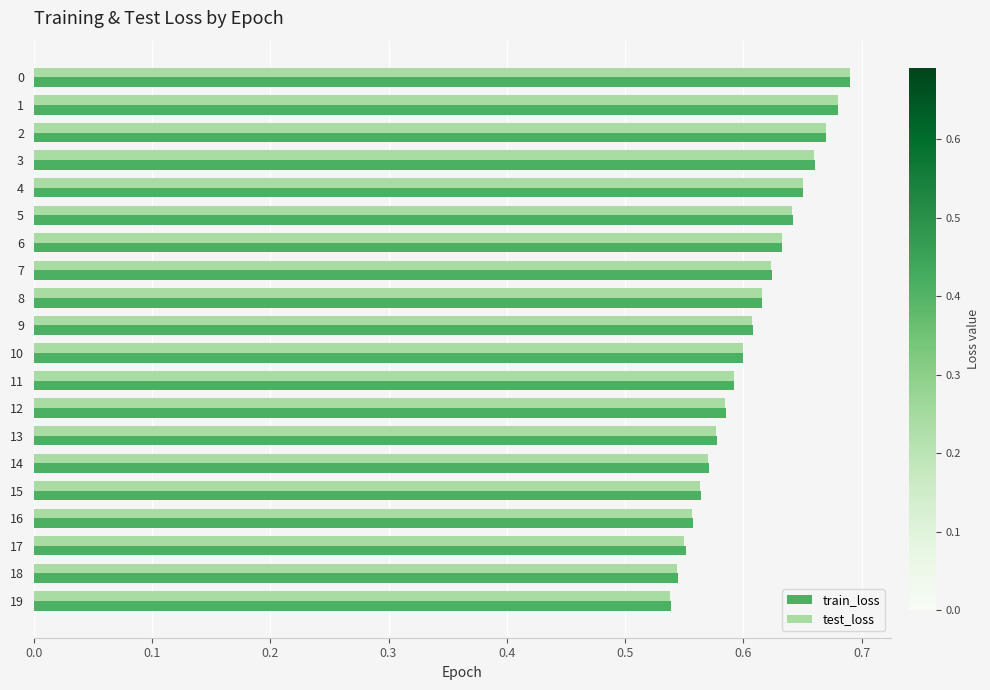

Between 12 and 19, which series saw the biggest shift?

test_loss